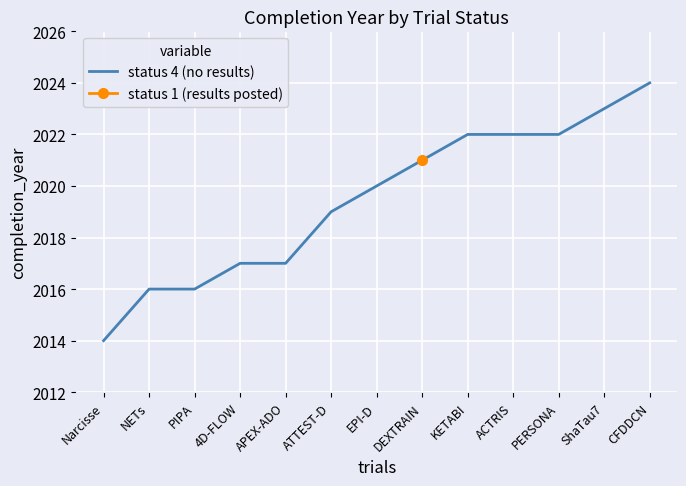

The chart shows a value of 631 at DEXTRAIN. True or false?

False